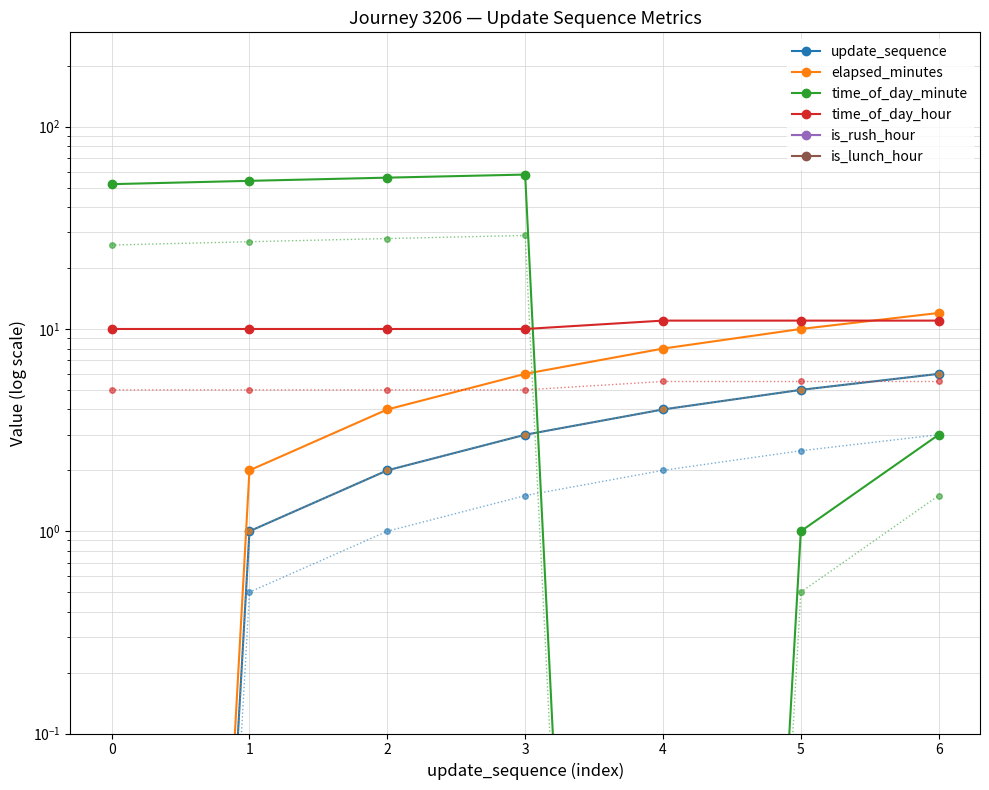

What is the maximum value shown in the chart?

58.0